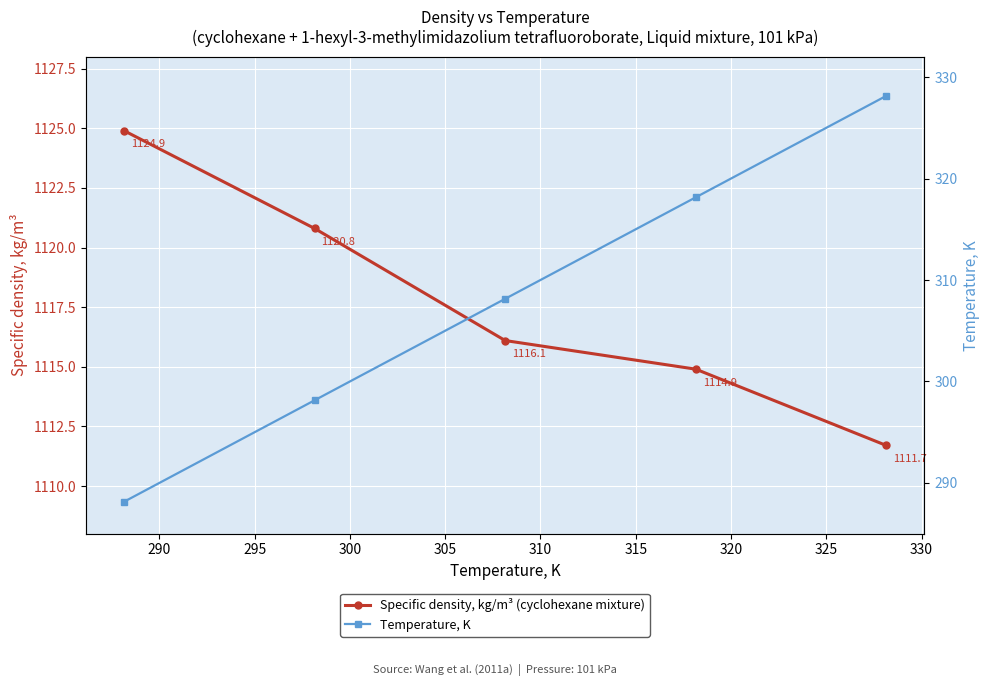

How many lines are shown in the chart?

2